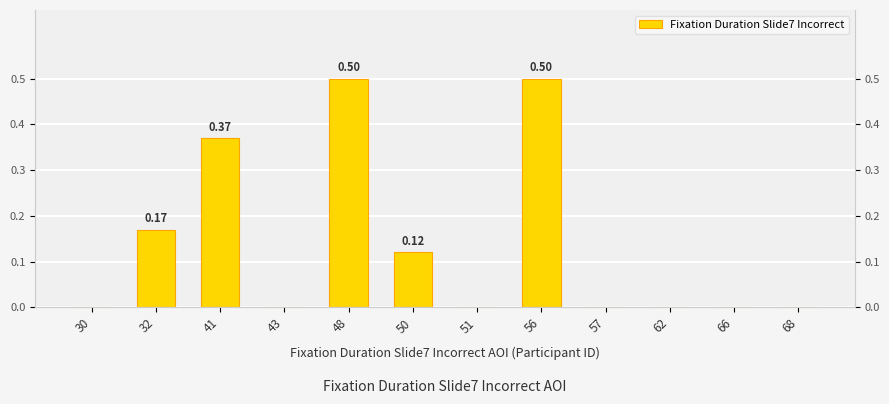

Reading left to right, transcribe all the data shown in this chart.

30=0.0	32=0.2	41=0.4	43=0.0	48=0.5	50=0.1	51=0.0	56=0.5	57=0.0	62=0.0	66=0.0	68=0.0